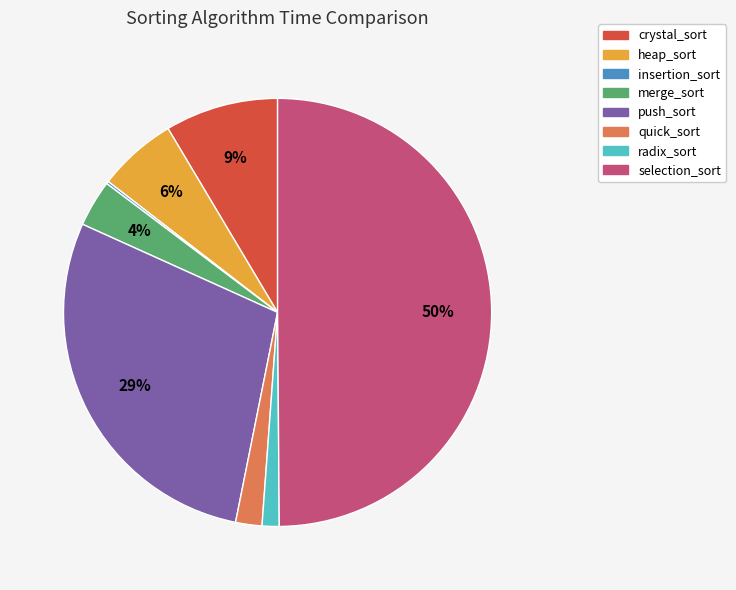

Does crystal_sort represent more than half of the total?

No